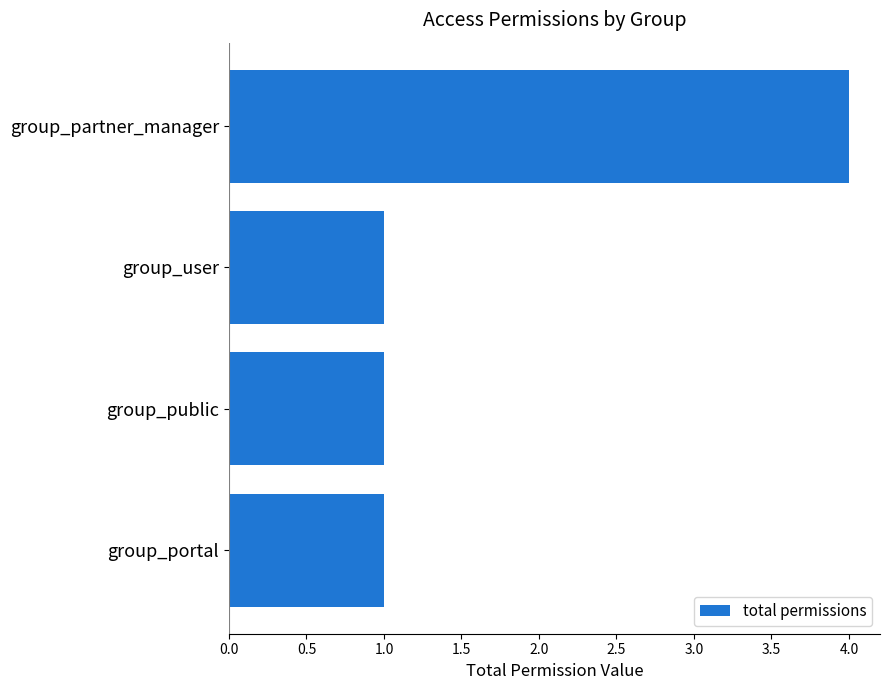

The value at group_partner_manager is 4. True or false?

True